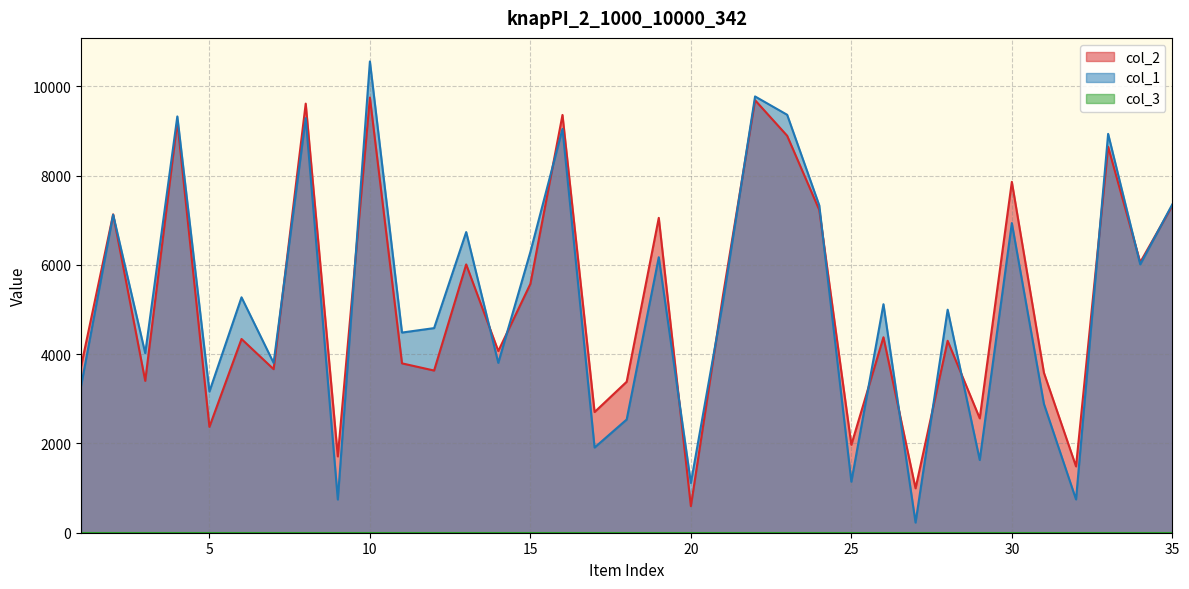

At which label does col_1 reach its peak?

10